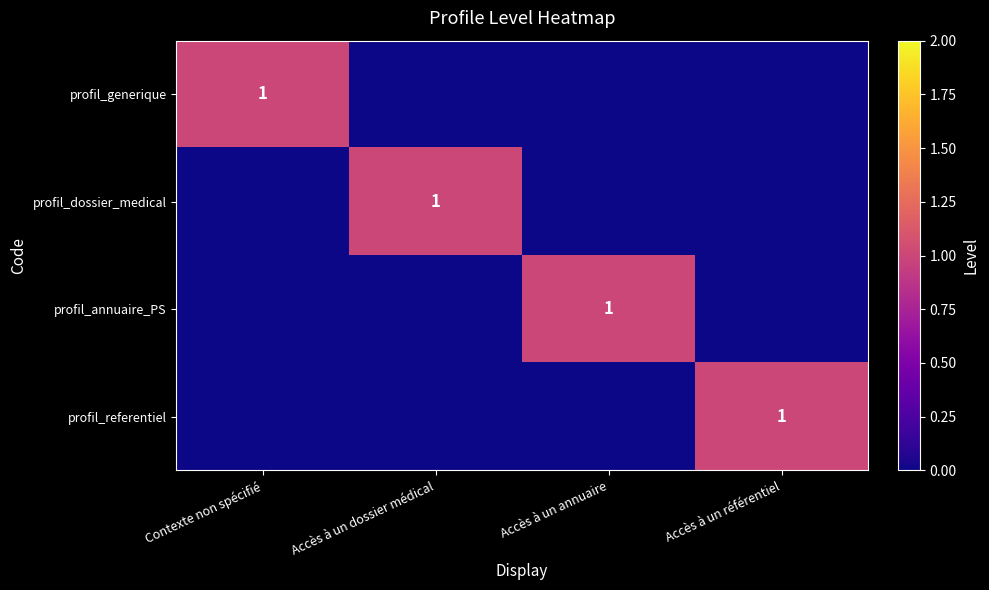

True or false: profil_dossier_medical has a value of 1 at Accès à un dossier médical.

True